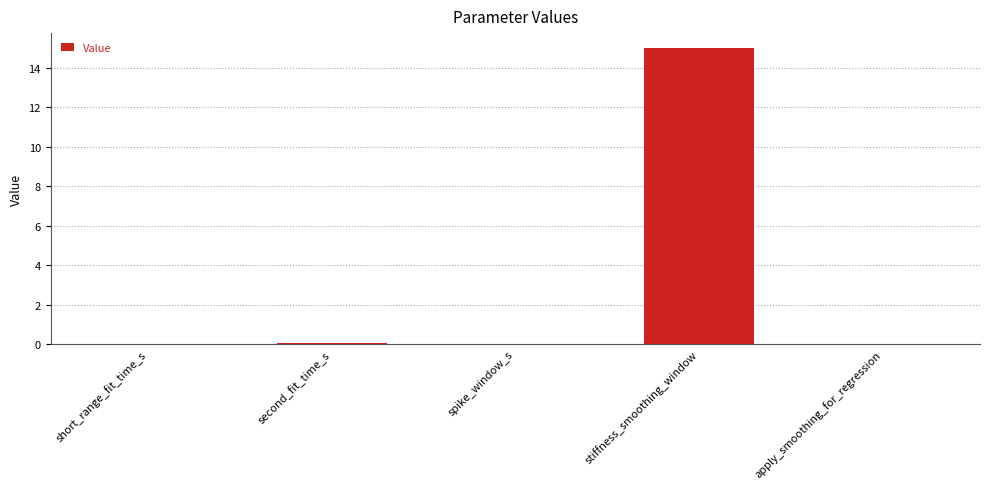

The chart shows a value of 9.3 at apply_smoothing_for_regression. True or false?

False